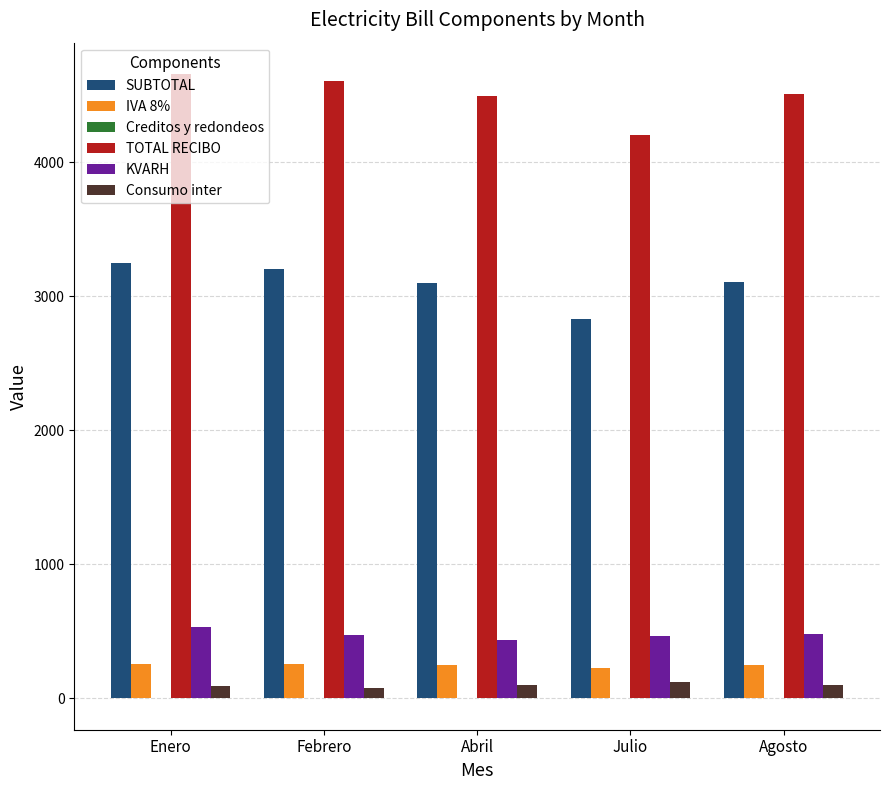

The TOTAL RECIBO series shows 2830.7 at Abril. True or false?

False